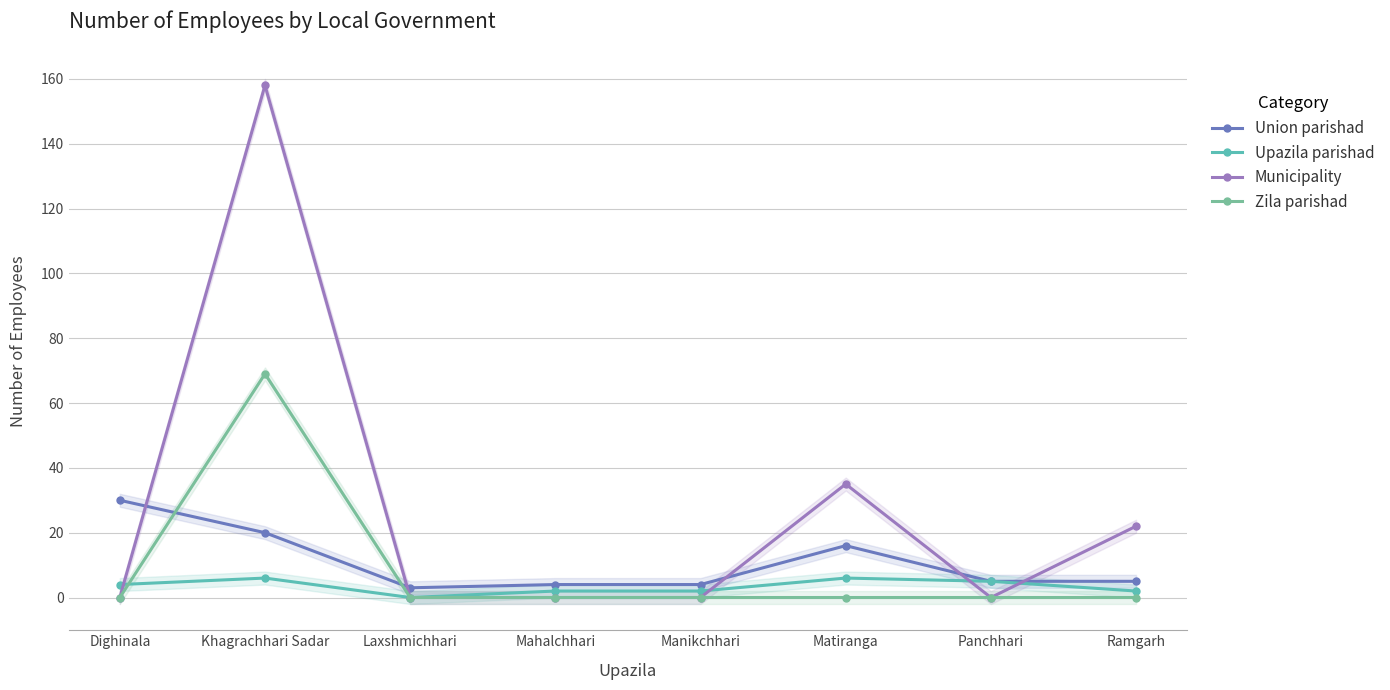

Does the chart display data point markers on the line(s)?

Yes